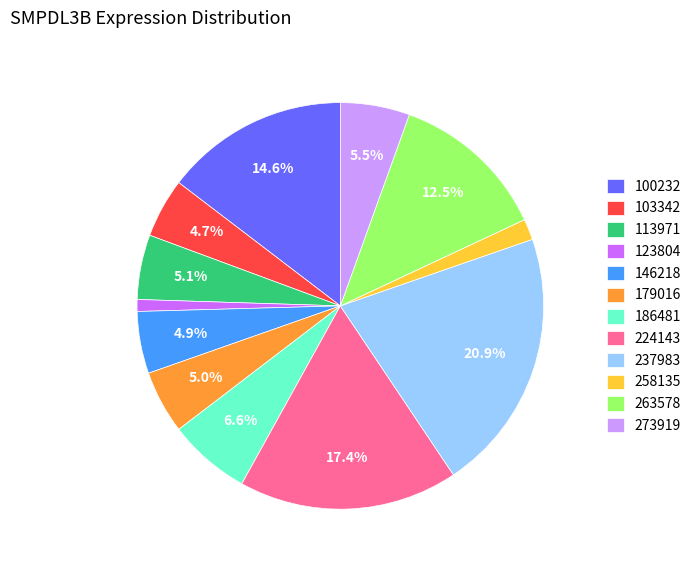

What percentage is the 100232 slice, to the nearest percent?

15%